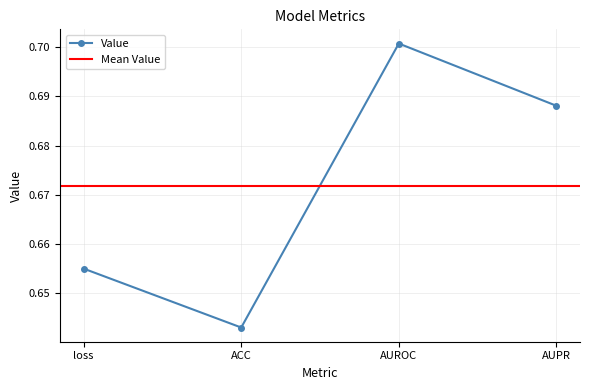

List the labels in order of value, largest first.

AUROC, AUPR, loss, ACC